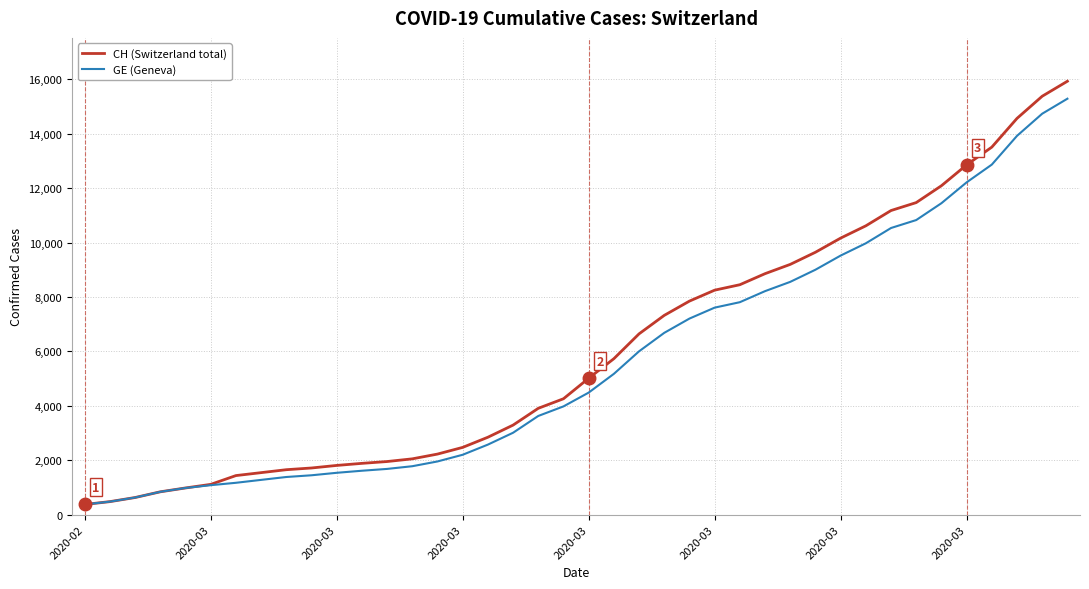

Which series has the widest spread of values?

CH (Switzerland total)